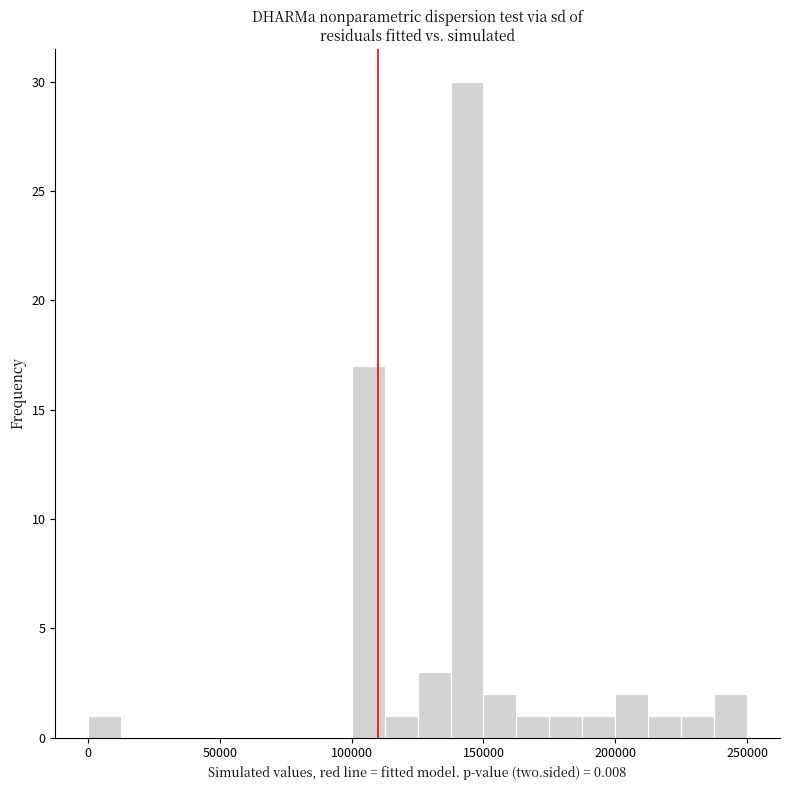

Read against the x-axis, roughly where is the centre of the tallest bar?

145000